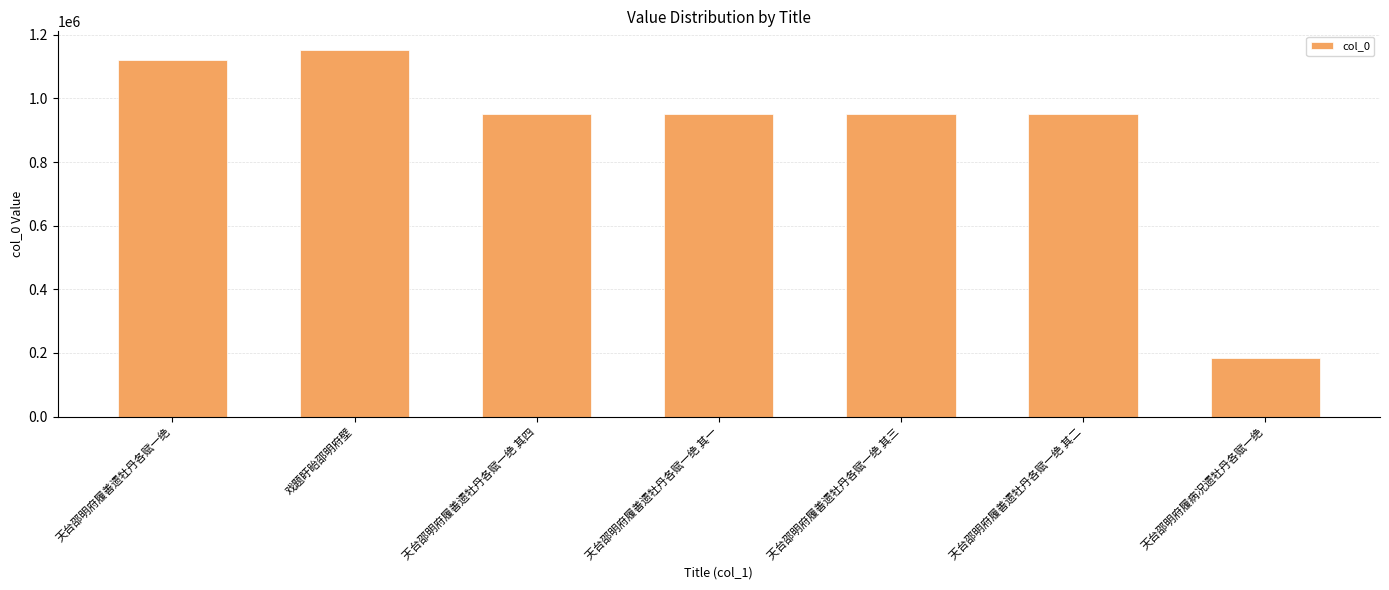

Which label corresponds to the smallest value in the chart?

天台邵明府履病况遗牡丹各赋一绝